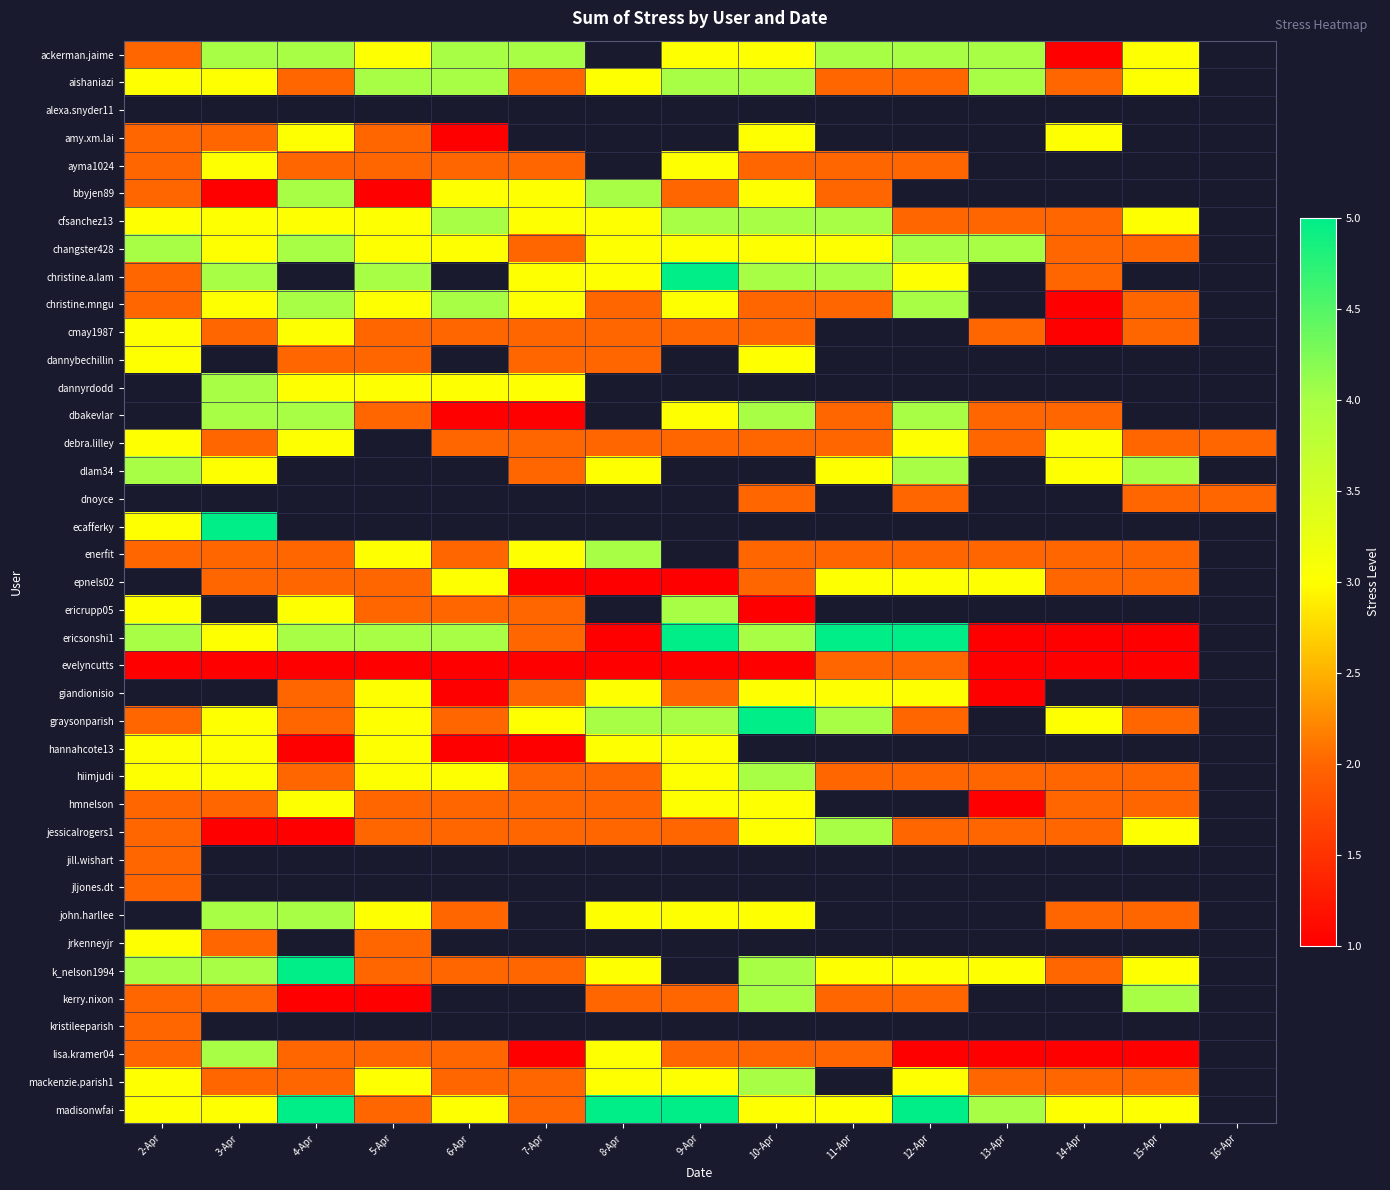

How many distinct data groups are displayed?

39